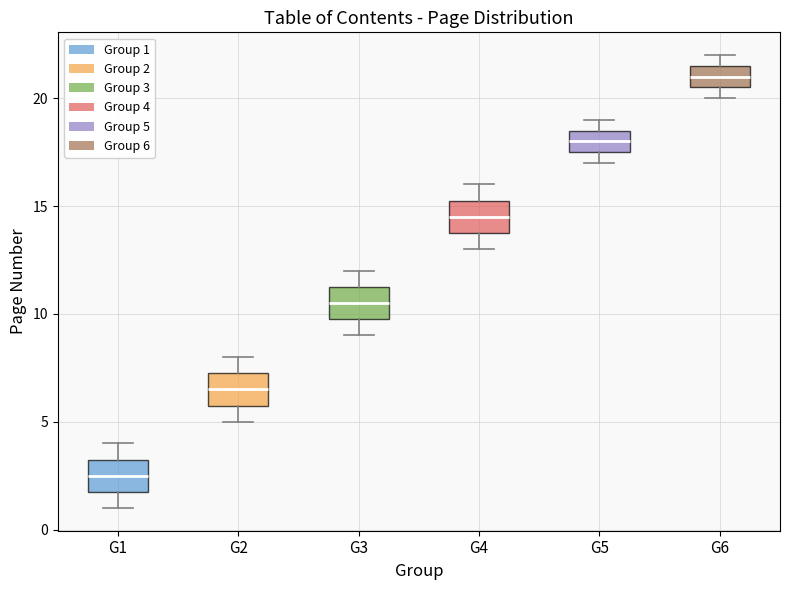

Reading left to right, read every box against the y-axis: the position of its median line, the range the box covers, and the ends of its whiskers. The values are not printed on the chart, so give them approximately, as read against the axis.

G1: median 2.5, box 2.0 to 3.5, whiskers 1.0 to 4.0
G2: median 6.5, box 6.0 to 7.5, whiskers 5.0 to 8.0
G3: median 10.5, box 10.0 to 11.5, whiskers 9.0 to 12.0
G4: median 14.5, box 14.0 to 15.5, whiskers 13.0 to 16.0
G5: median 18.0, box 17.5 to 18.5, whiskers 17.0 to 19.0
G6: median 21.0, box 20.5 to 21.5, whiskers 20.0 to 22.0